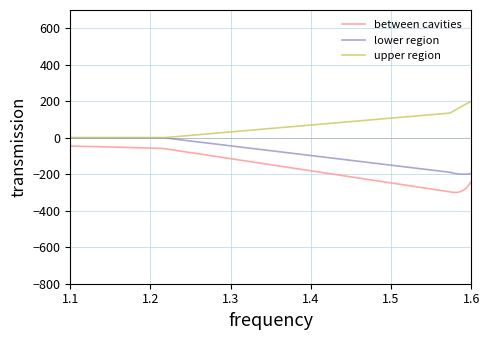

Which series has the largest total across all categories?

upper region